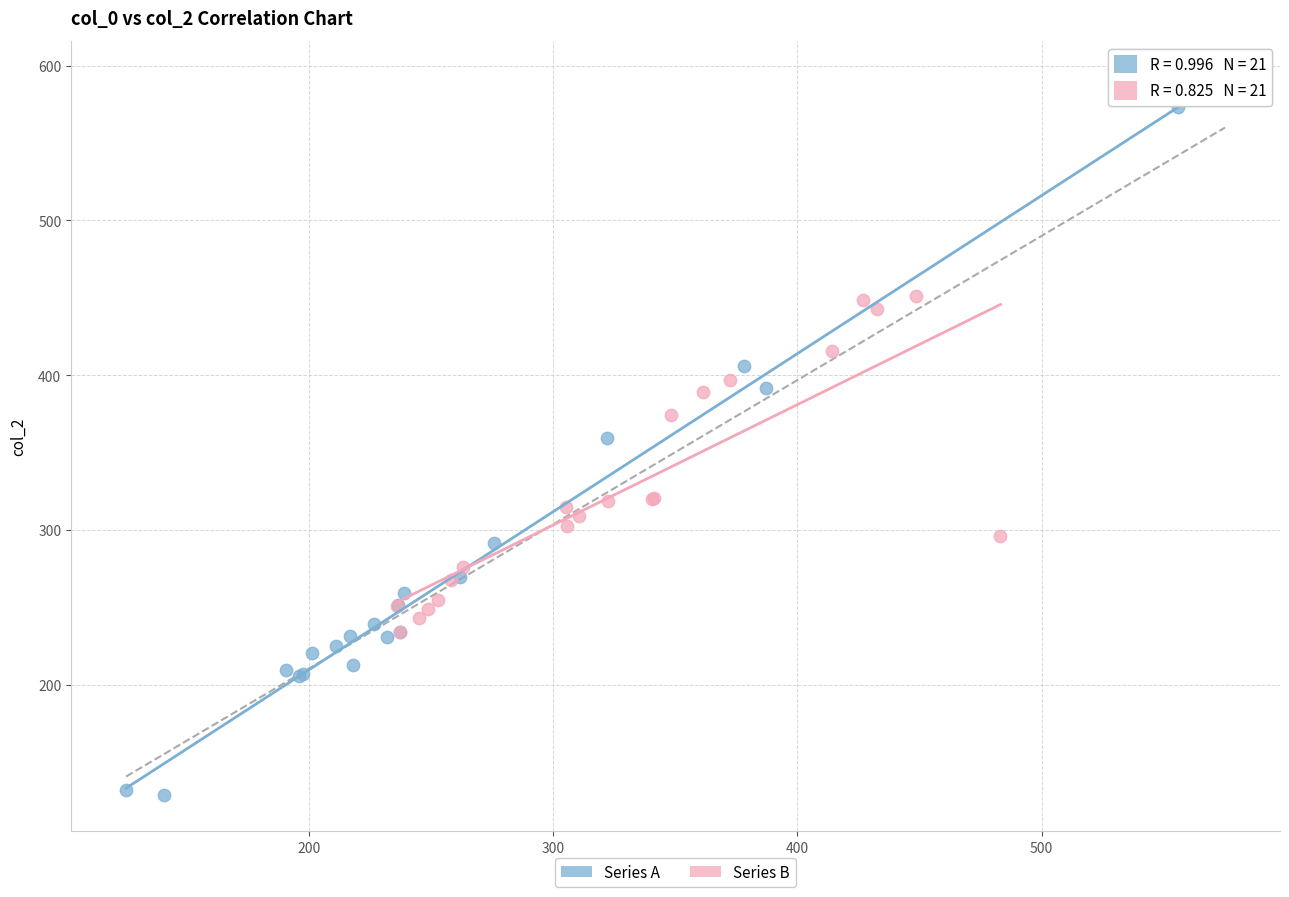

Which series reaches the maximum Y coordinate?

Series A